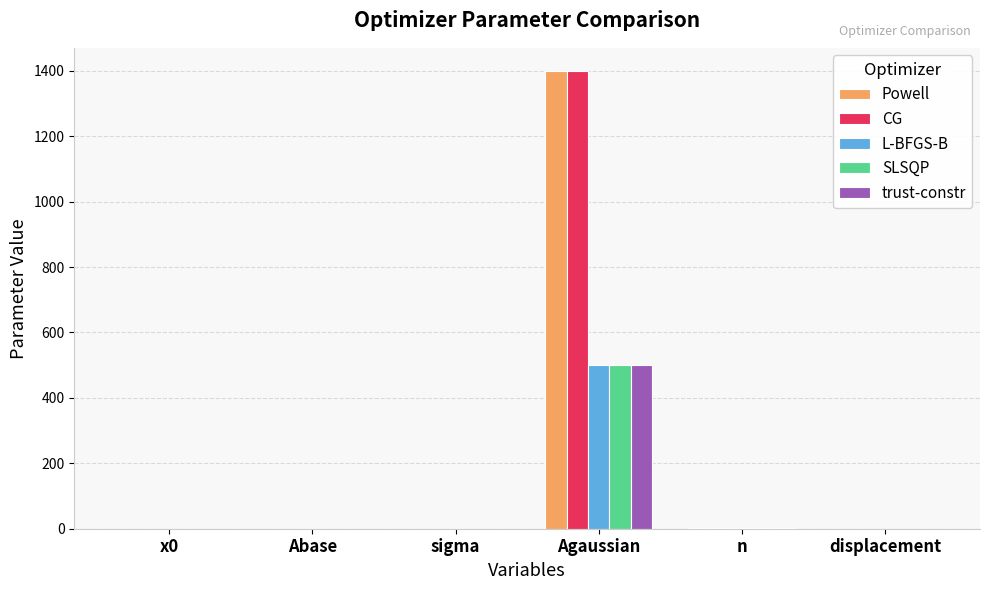

What is the greatest value displayed?

1400.0